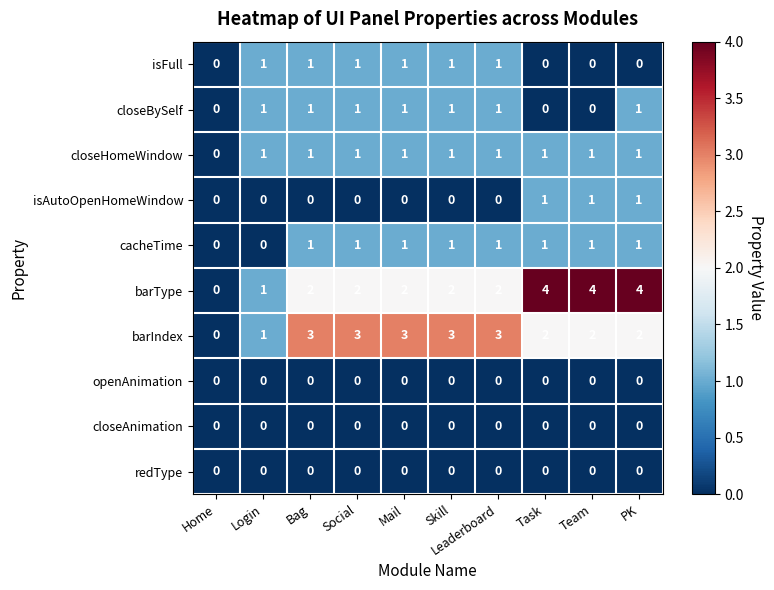

Which series changed the most between Social and Team?

barType